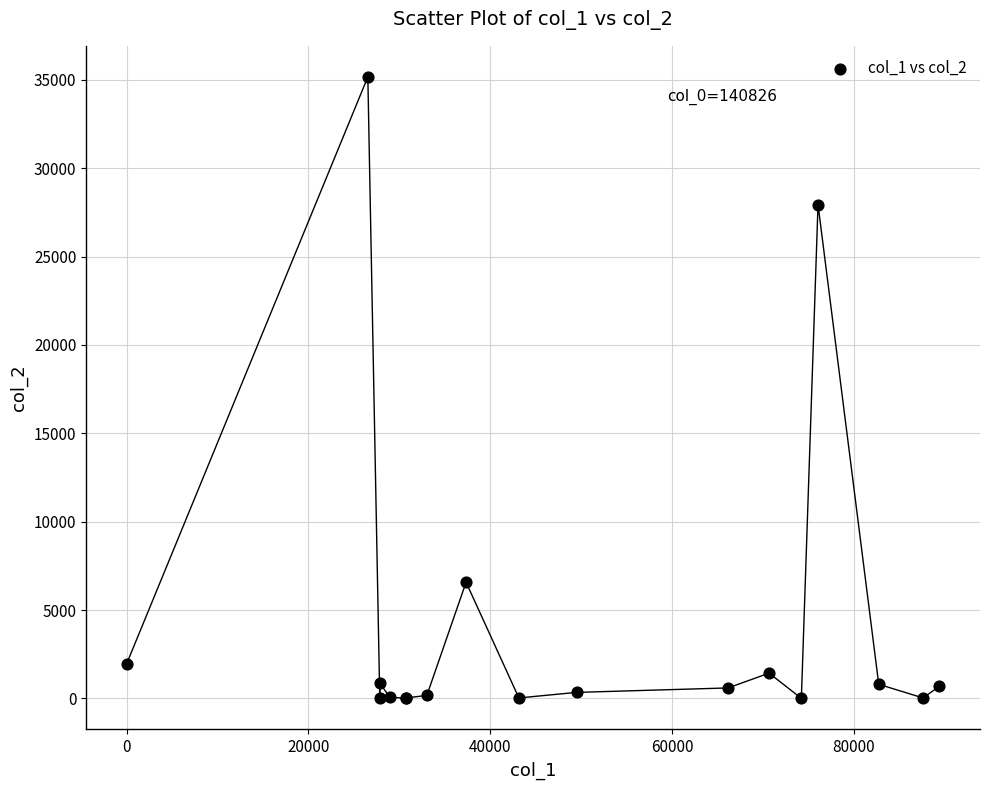

What Y value in the scatter plot is closest to 17587?

27942